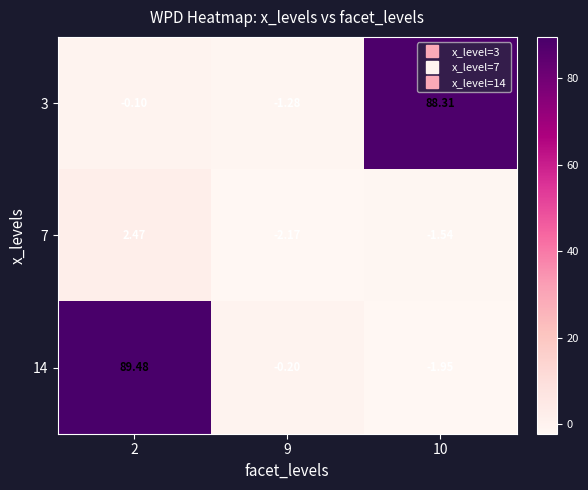

Rank the series by their maximum value, from lowest to highest.

7, 3, 14